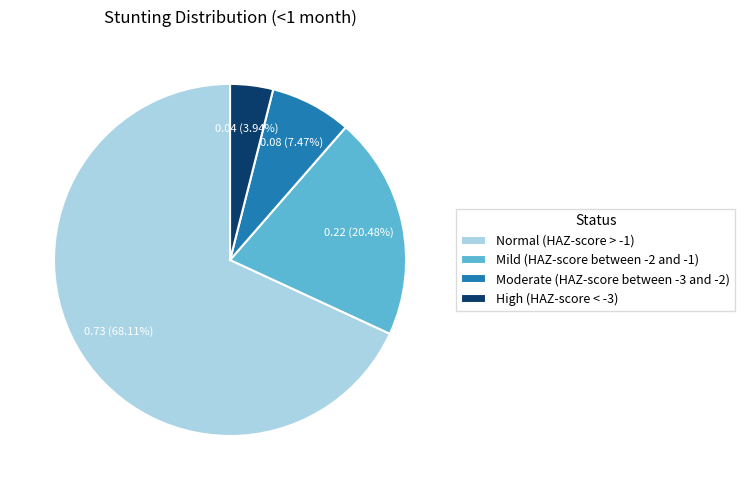

What is the smallest slice in the pie chart?

High (HAZ-score < -3)